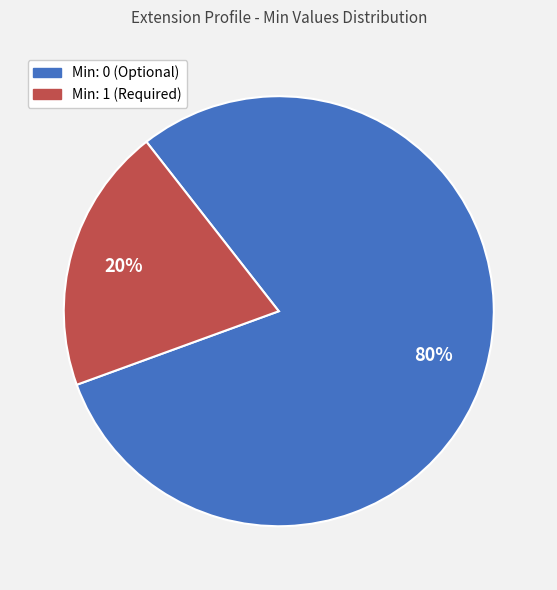

To the nearest percent, what is the average slice percentage?

50%